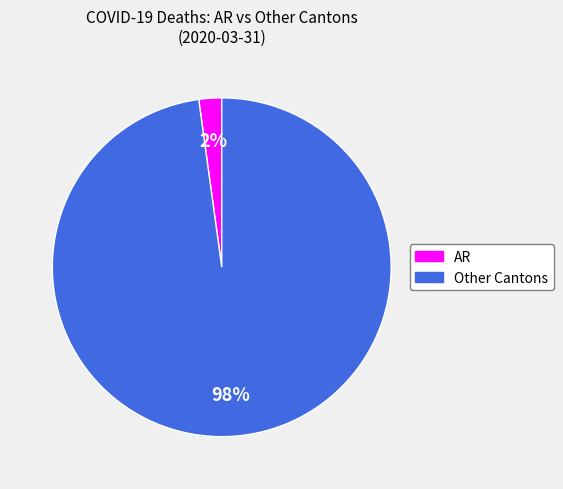

To the nearest percent, what is the average slice percentage?

50%